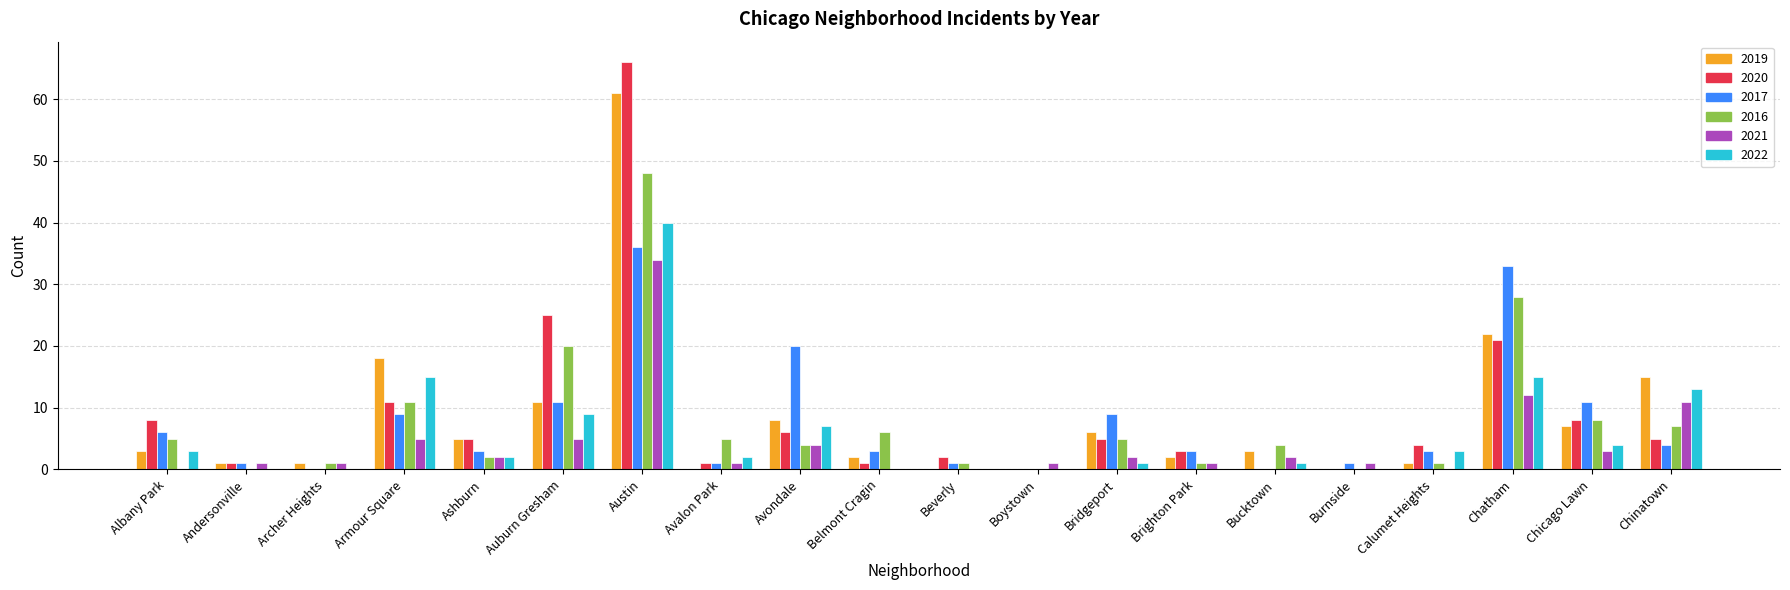

What is the average value of the 2021 series?

4